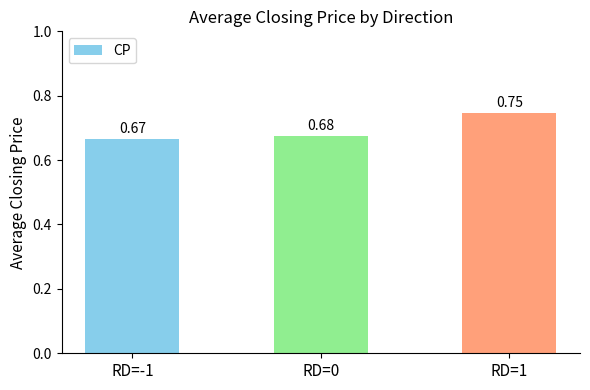

Between RD=1 and RD=-1, which is larger?

RD=1